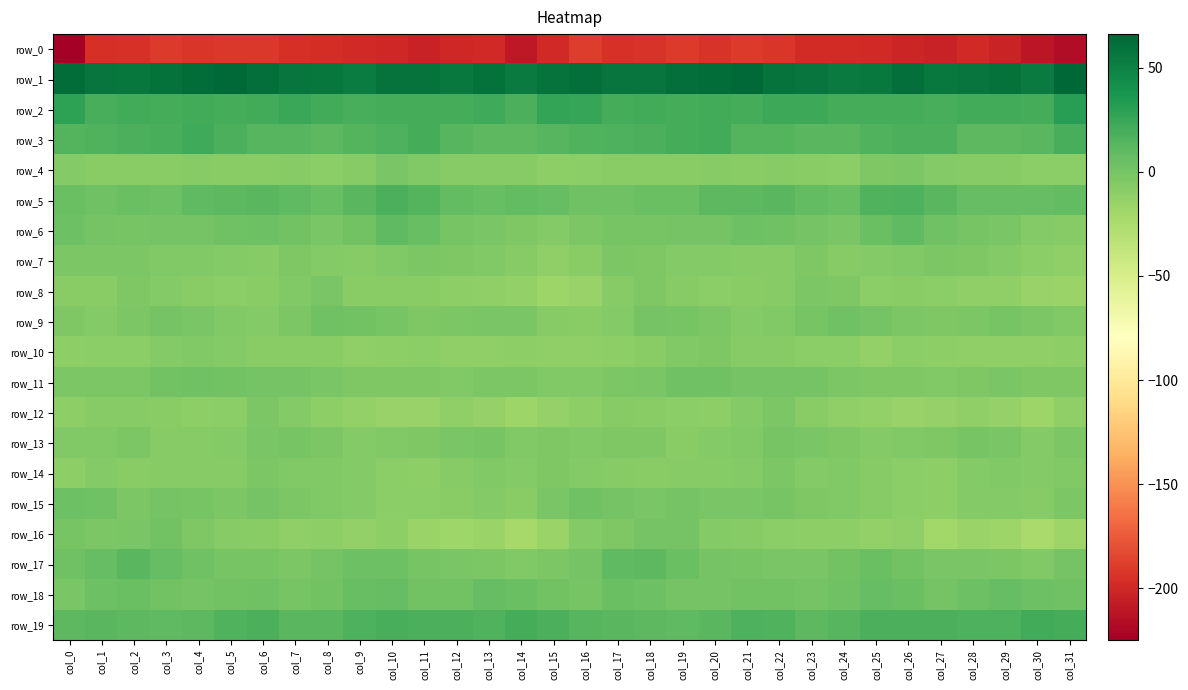

Rank the series by their maximum value, from highest to lowest.

row_1, row_2, row_3, row_19, row_5, row_17, row_6, row_18, row_15, row_11, row_9, row_16, row_13, row_4, row_8, row_7, row_14, row_12, row_10, row_0